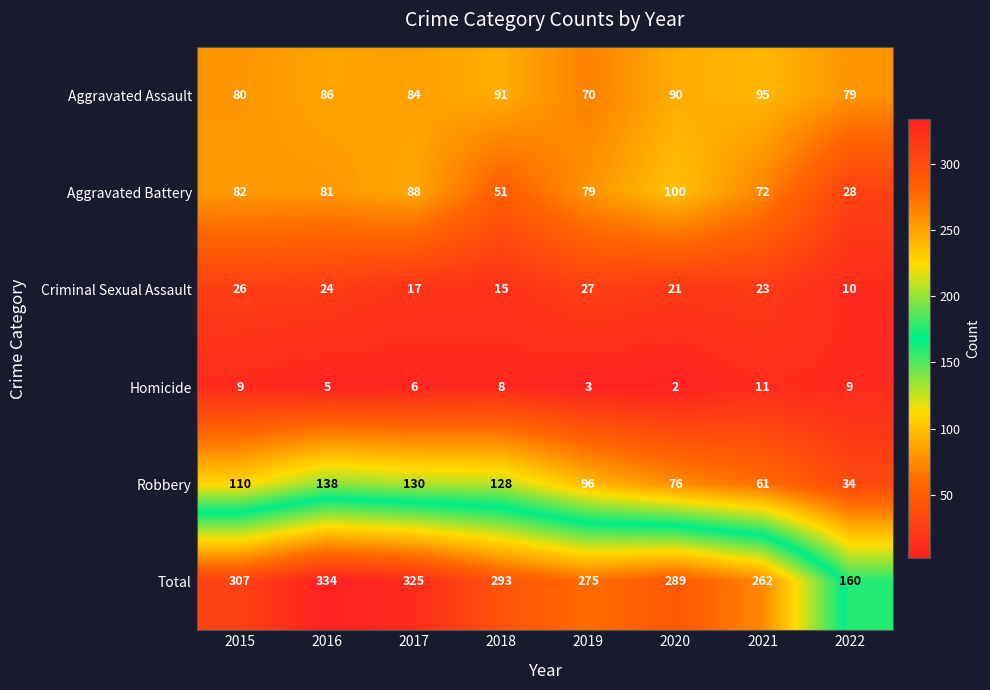

What is the minimum value for Criminal Sexual Assault?

10